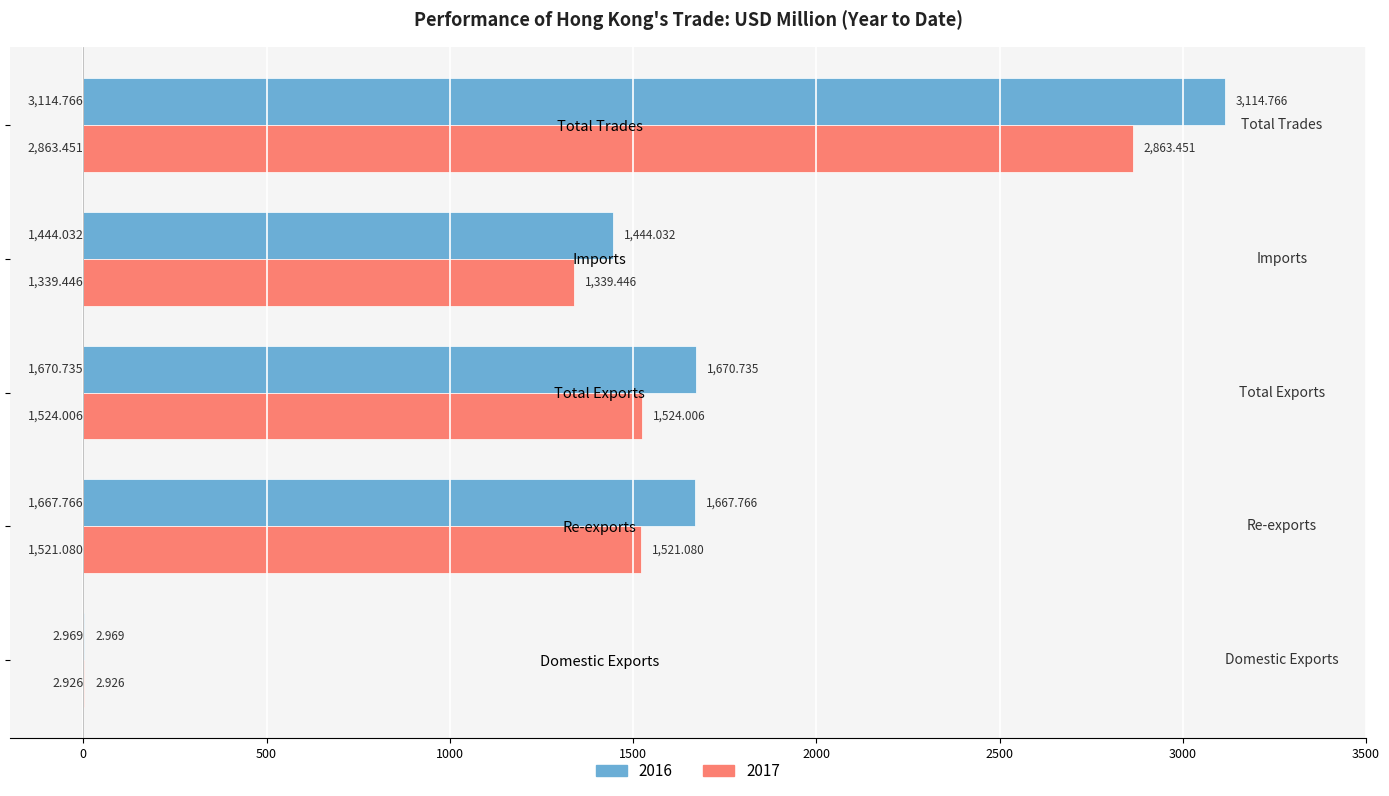

Where is 2016 nearest to the value 1558?

Re-exports